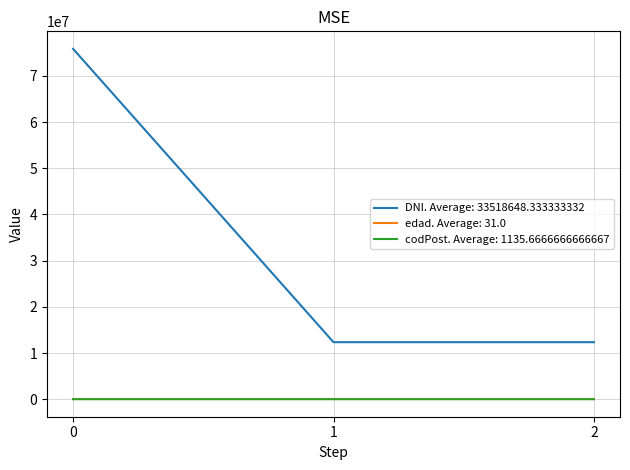

Which series has the largest total across all categories?

DNI. Average: 33518648.333333332